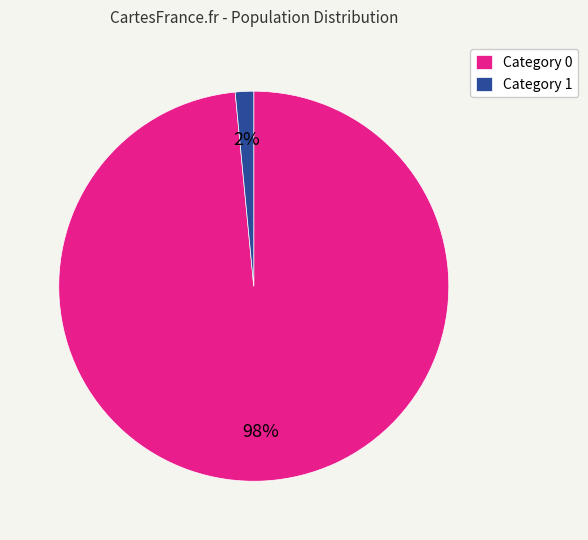

Combined, do Category 0 and Category 1 account for over 50%?

Yes